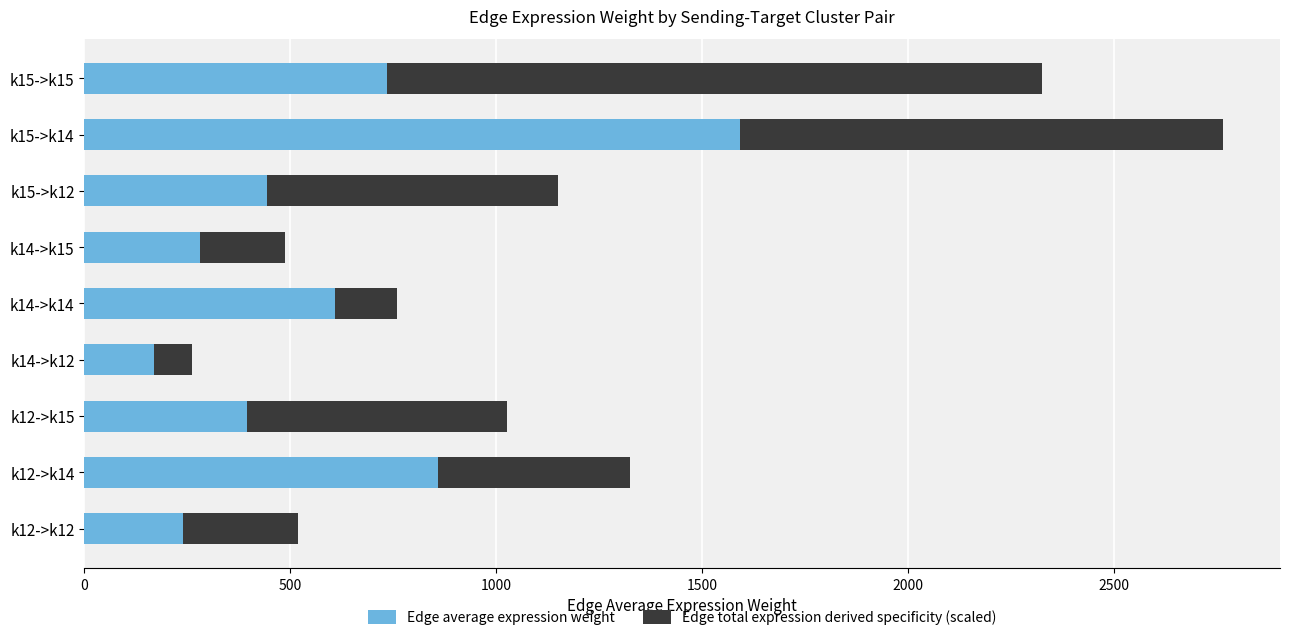

Which category has the lowest value in the Edge average expression weight series?

k14->k12